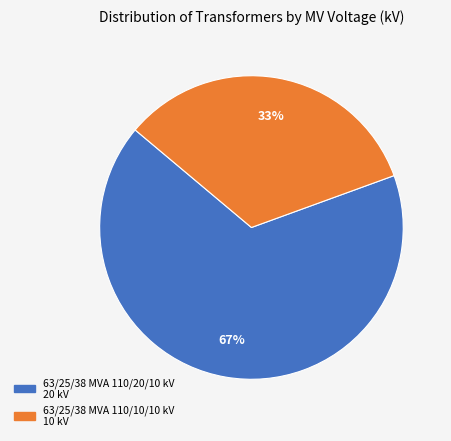

How many segments does this pie chart have?

2